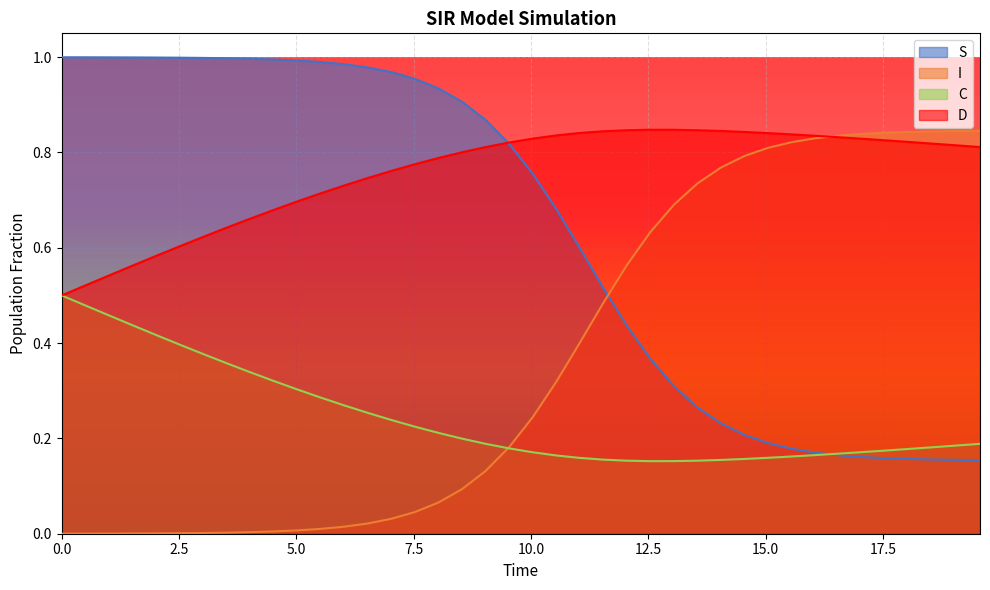

Between 17.05685618729097 and 2.0066889632107023, which is larger?

2.0066889632107023